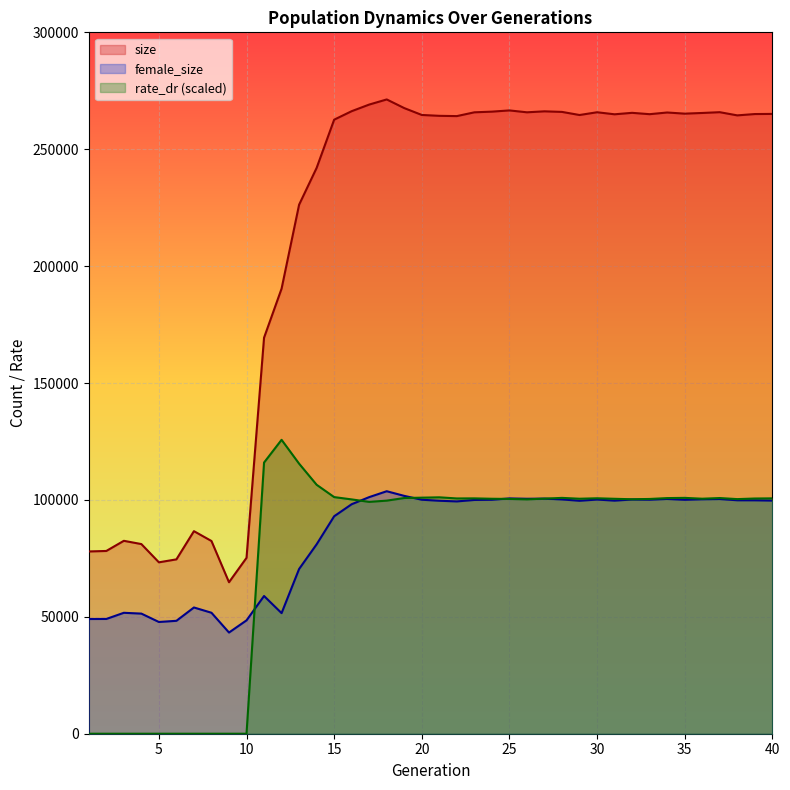

Is it true that size equals 77960.0 at 1?

True